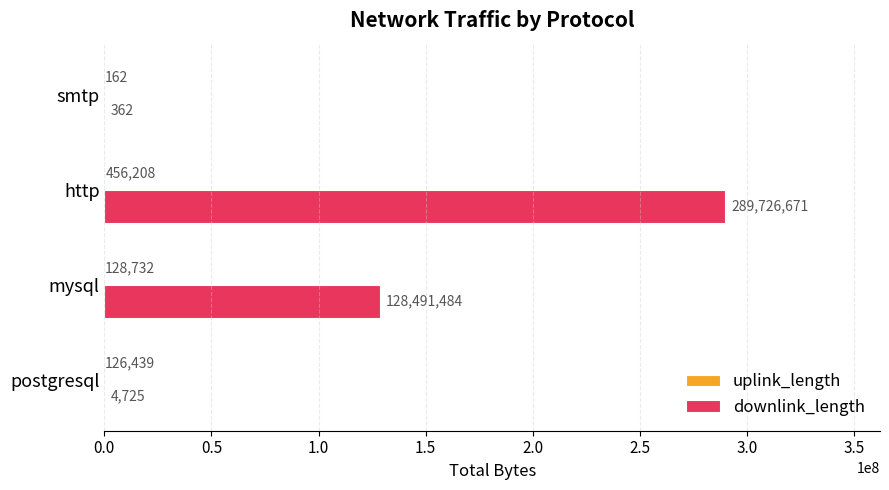

Between postgresql and mysql, which series saw the biggest shift?

downlink_length